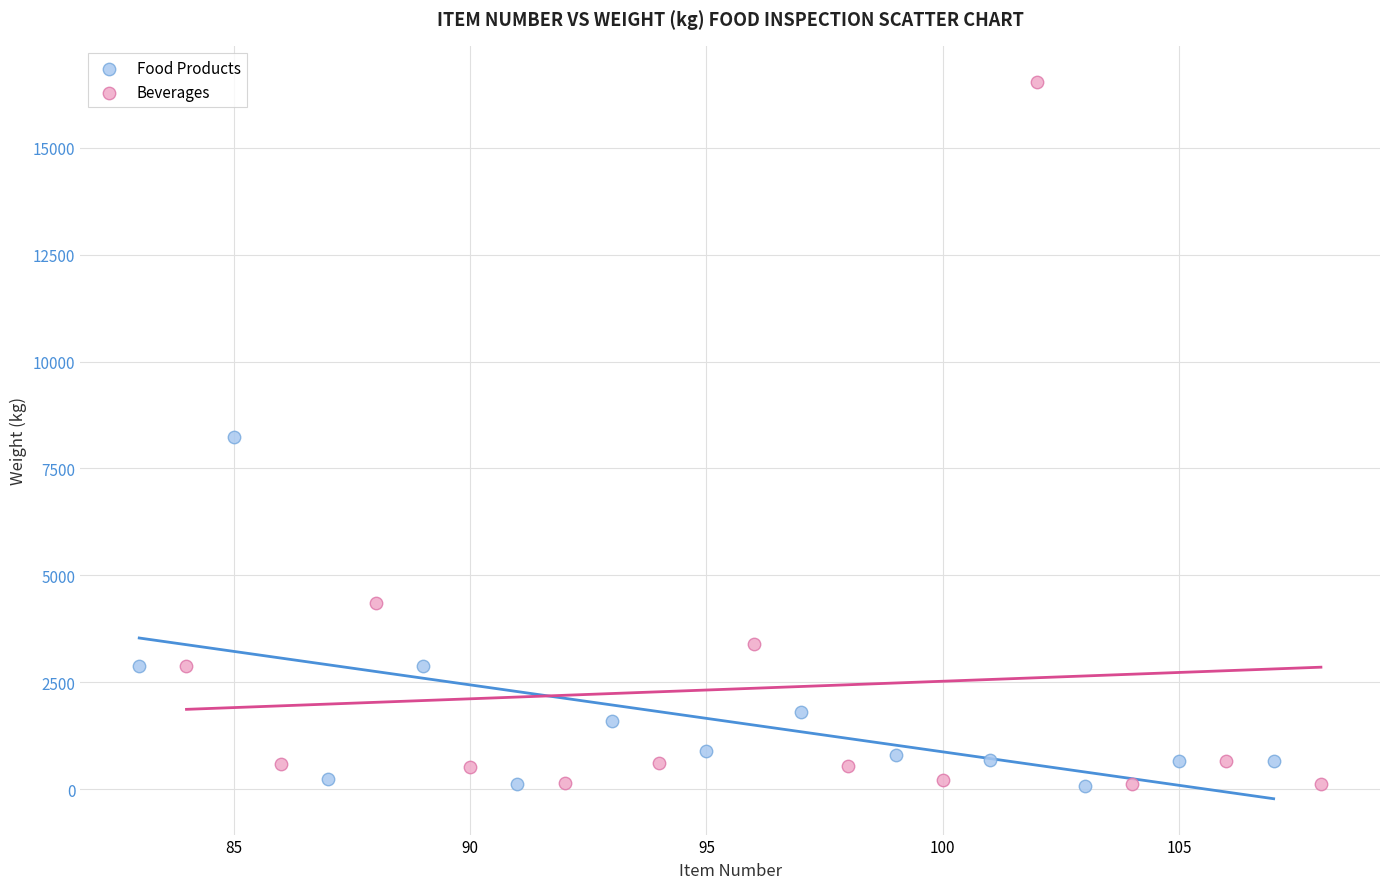

Which series has the widest spread of Y values?

Beverages